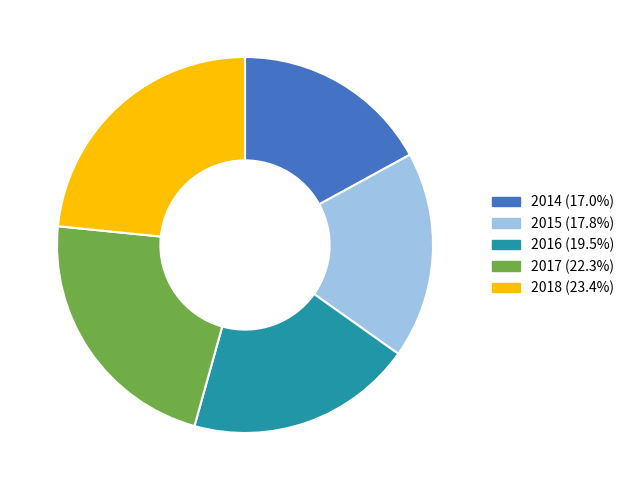

Count the number of slices in the pie.

5